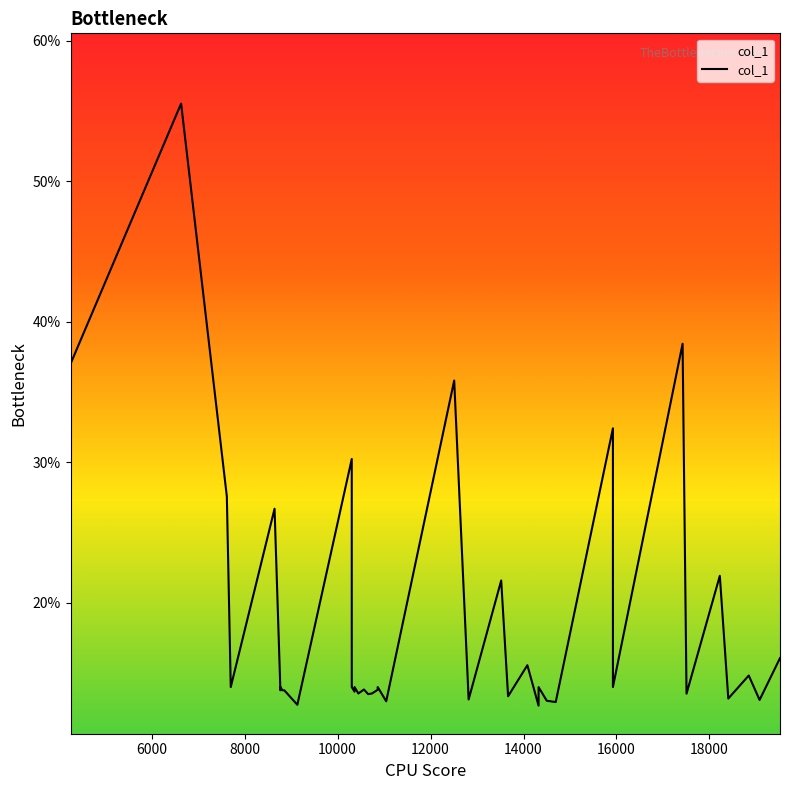

Does the chart have visible grid lines?

No